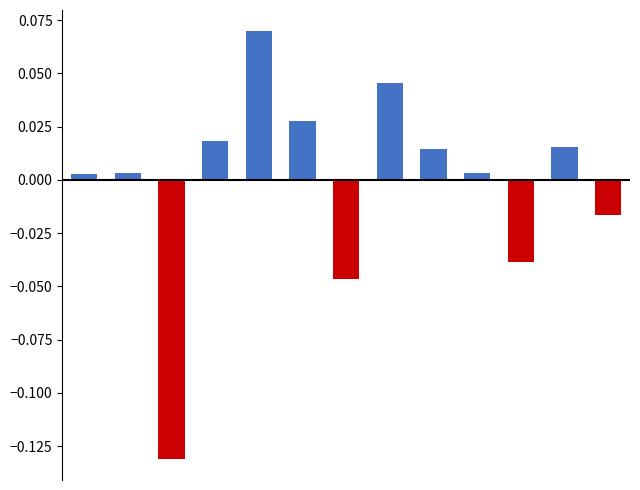

True or false: Negative Beta has a value of 0.0 at 5.

True